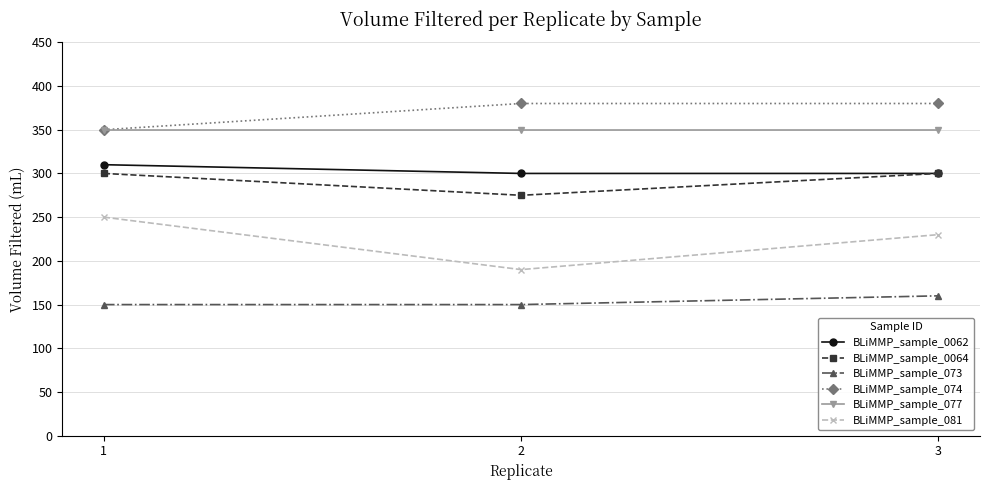

Reading left to right, what are all the values shown in this chart?

BLiMMP_sample_0062: 310	300	300
BLiMMP_sample_0064: 300	275	300
BLiMMP_sample_073: 150	150	160
BLiMMP_sample_074: 350	380	380
BLiMMP_sample_077: 350	350	350
BLiMMP_sample_081: 250	190	230